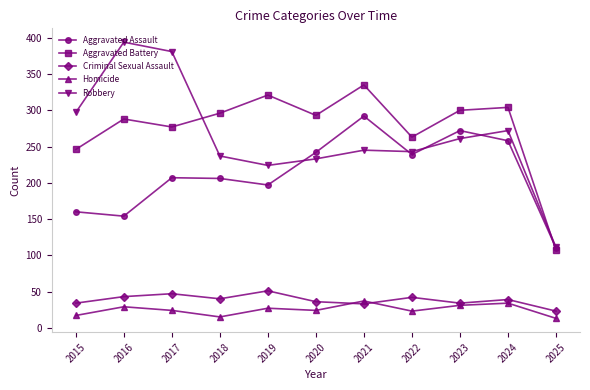

True or false: Criminal Sexual Assault and Homicide intersect in this chart.

True